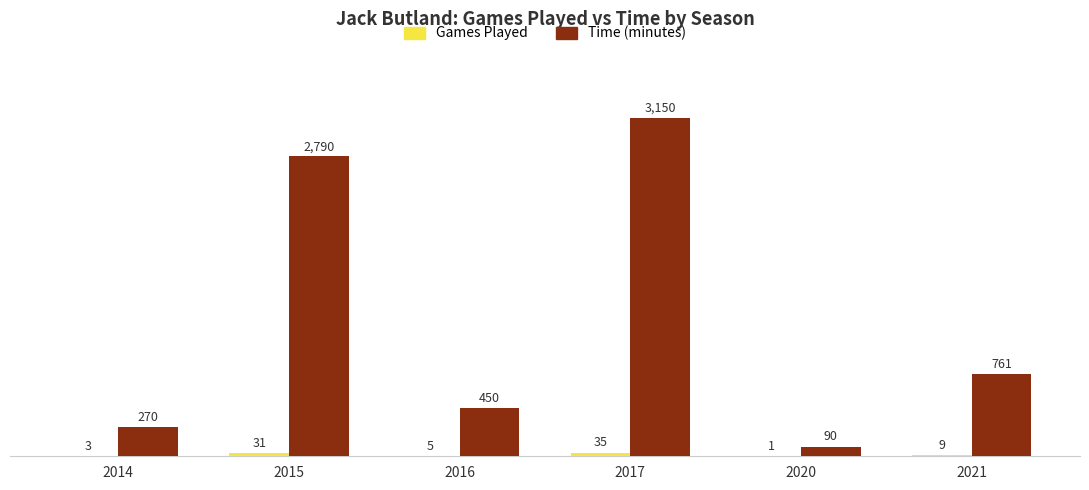

Which series has the widest spread of values?

Time (minutes)